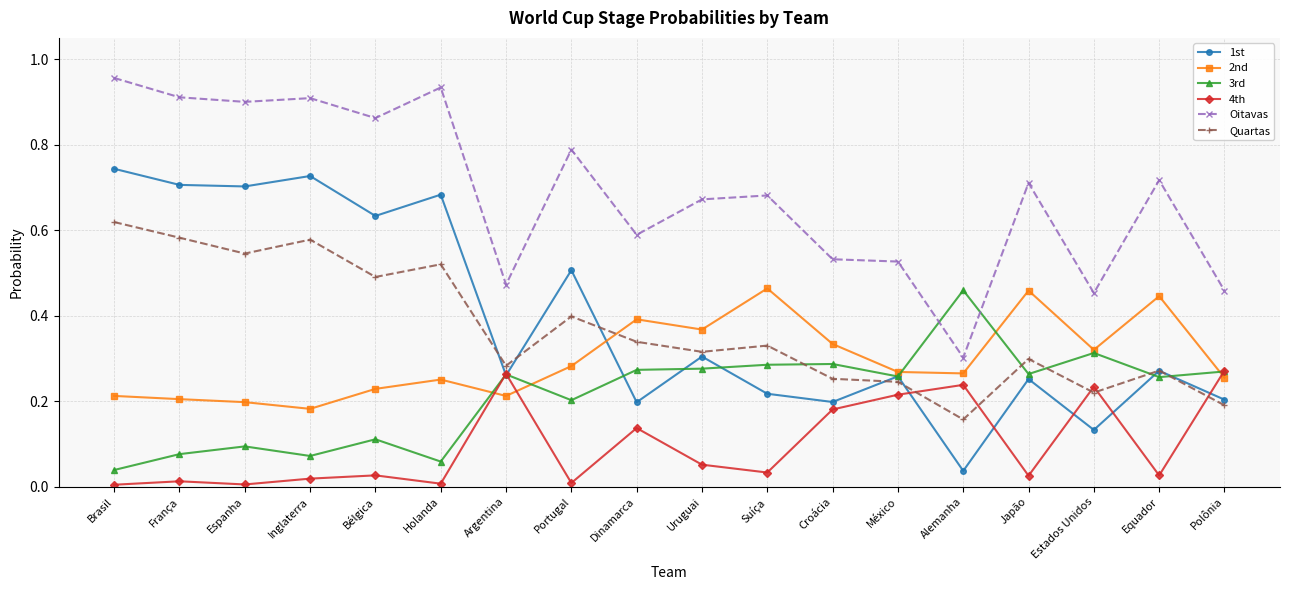

Is it true that 4th equals 0.1 at Estados Unidos?

False